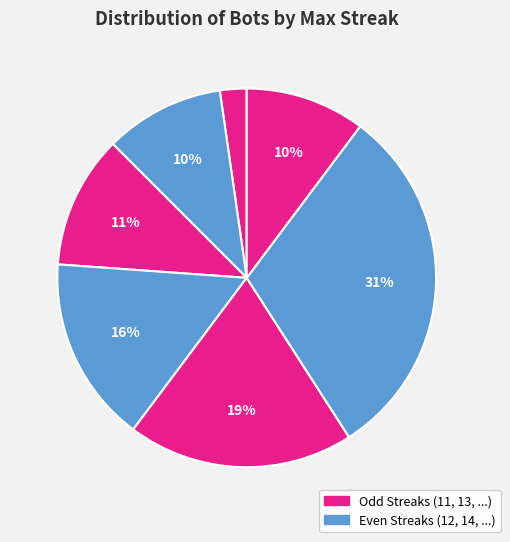

How many segments does this pie chart have?

7